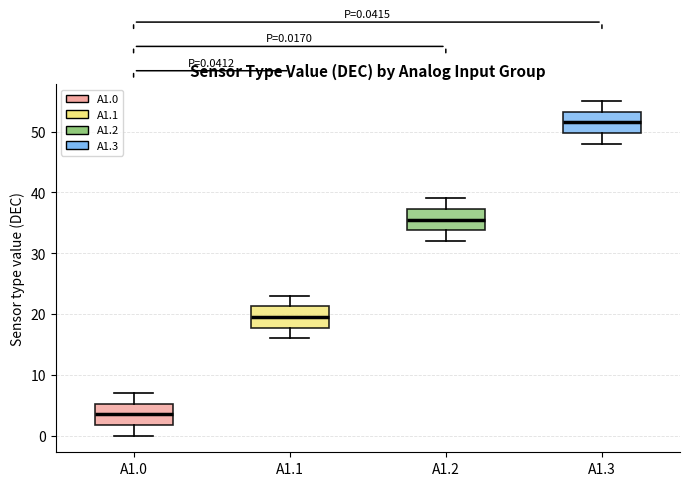

Which box's median line is the lowest?

A1.0